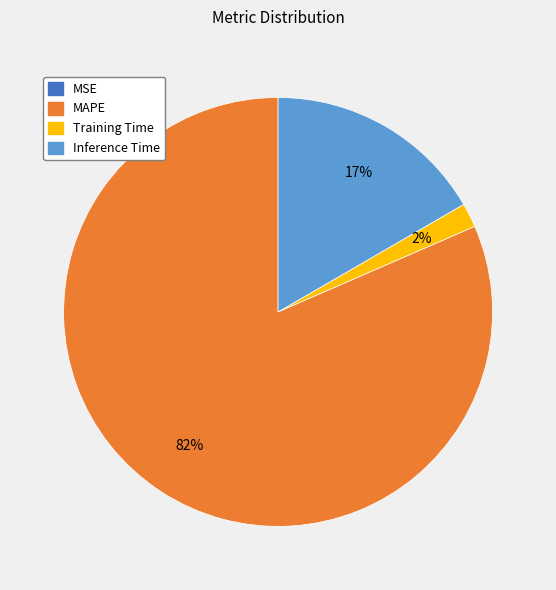

To the nearest percent, what is the average slice percentage?

25%